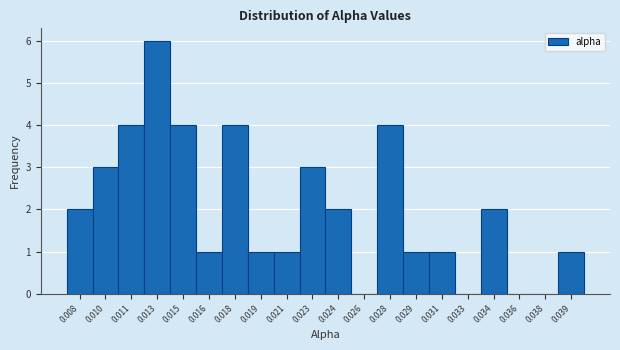

Reading left to right, what are all the values shown in this chart?

0.008=2	0.010=3	0.011=4	0.013=6	0.015=4	0.016=1	0.018=4	0.019=1	0.021=1	0.023=3	0.024=2	0.026=0	0.028=4	0.029=1	0.031=1	0.033=0	0.034=2	0.036=0	0.038=0	0.039=1